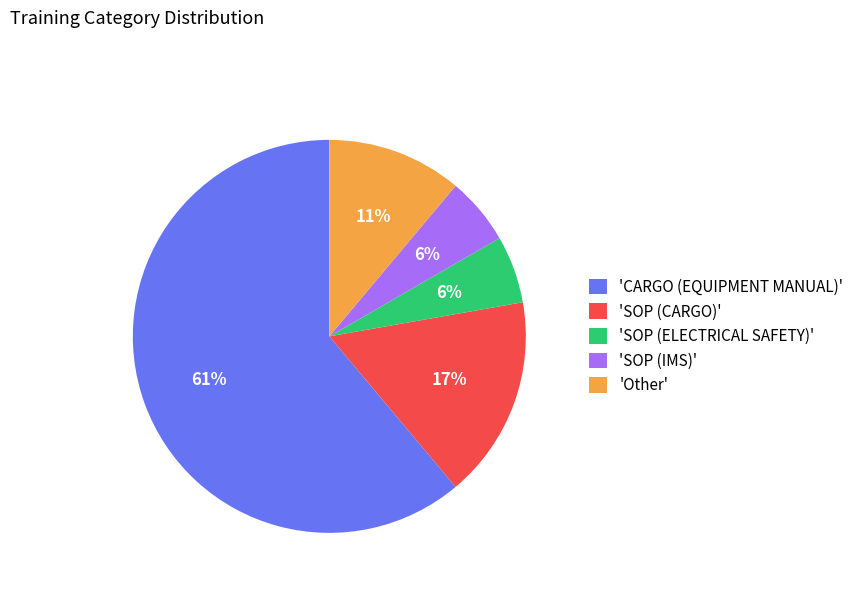

What percentage is the 'SOP (IMS)' slice, to the nearest percent?

6%